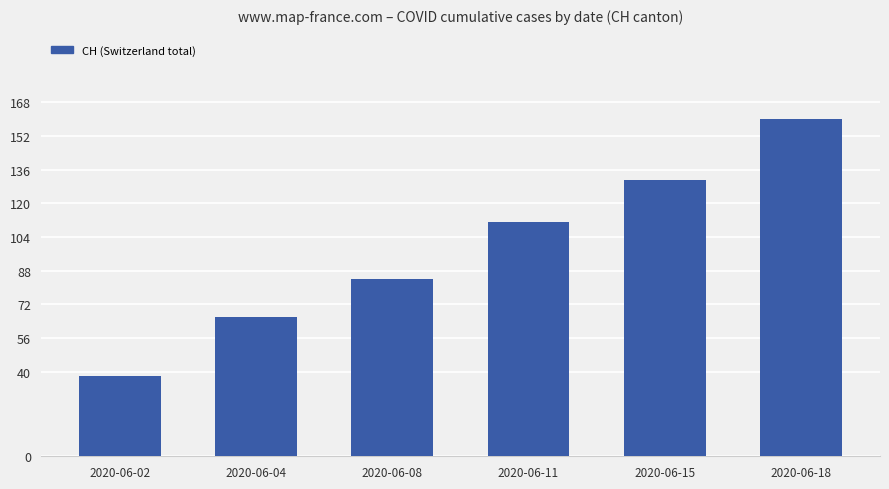

Reading right to left, list all the values displayed in this chart.

2020-06-18=160	2020-06-15=131	2020-06-11=111	2020-06-08=84	2020-06-04=66	2020-06-02=38